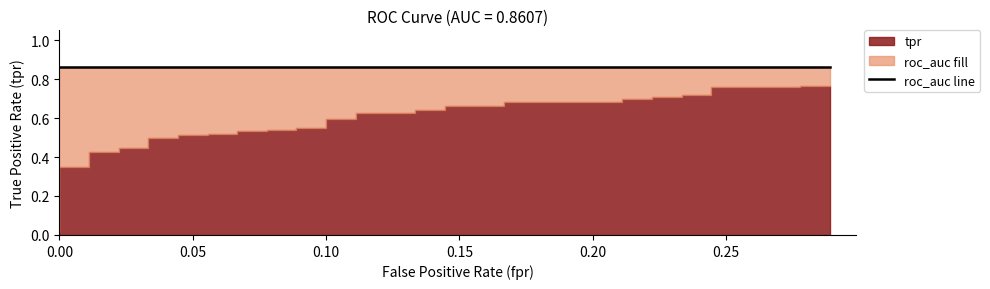

What is the difference between the highest and lowest values at 31?

0.2